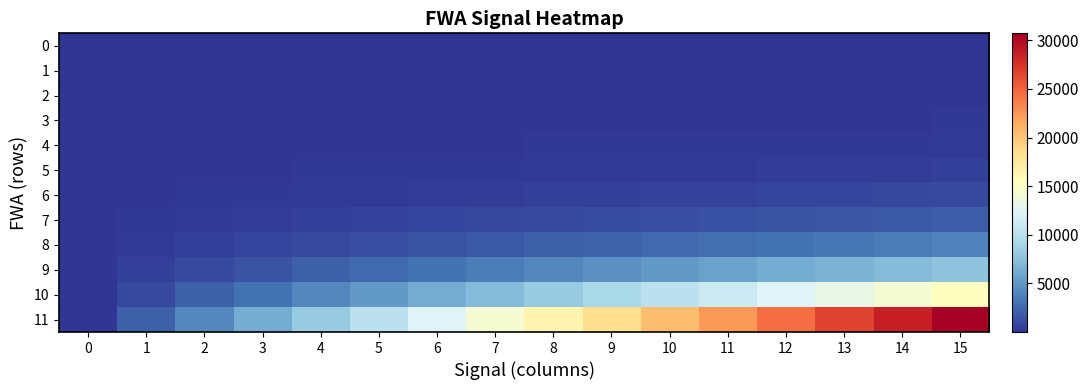

What is the maximum value shown in the chart?

30721